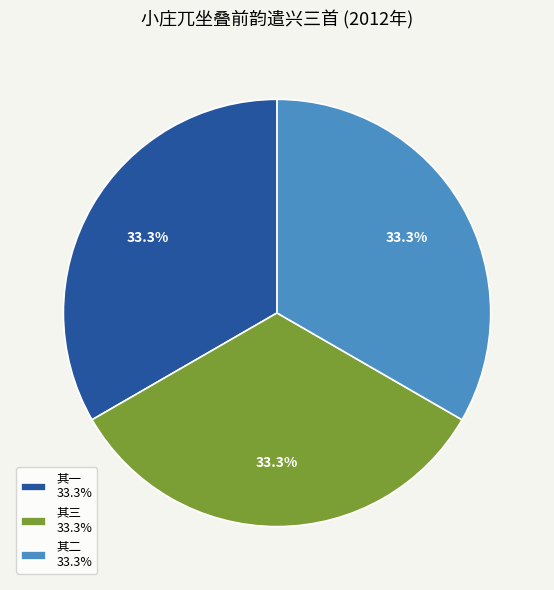

What portion of the pie excludes 其一 33.3%?

66.7%